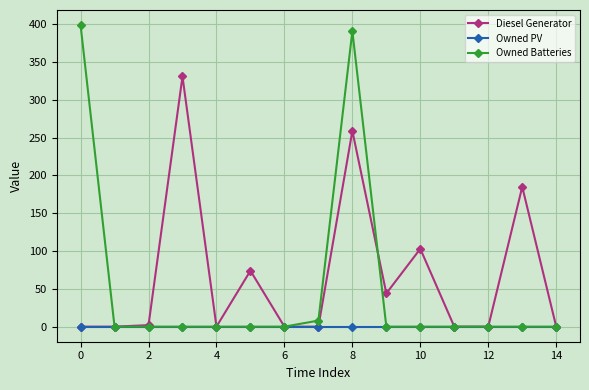

What is the maximum value for Diesel Generator?

331